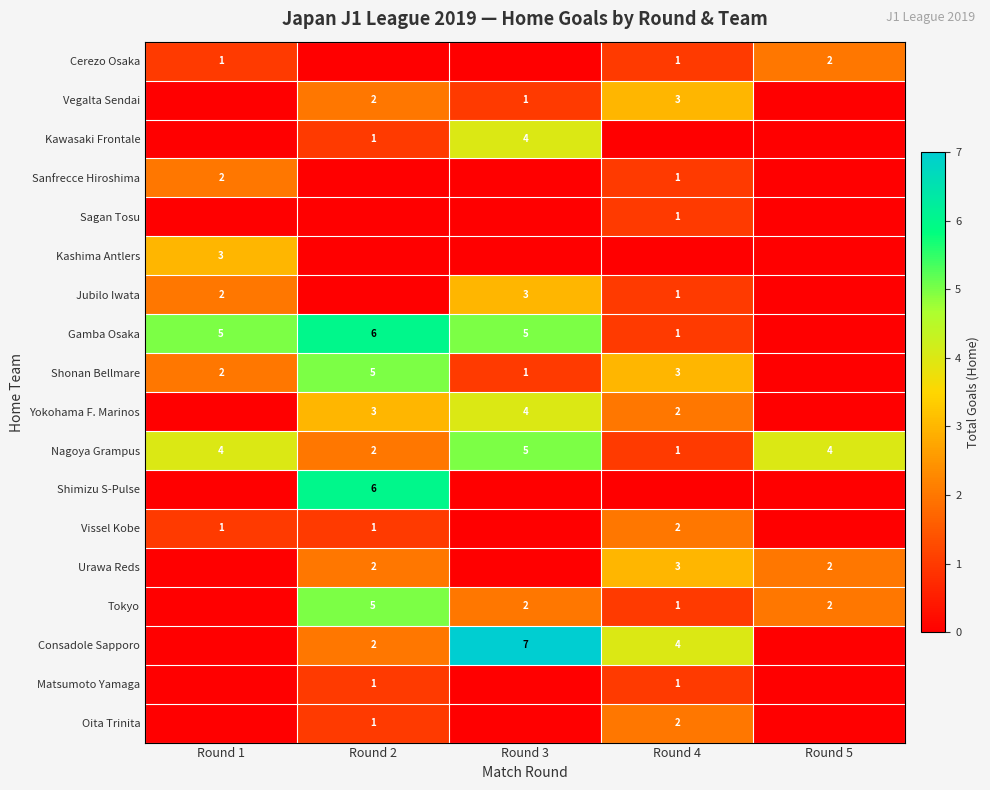

Is it true that Tokyo equals 2 at Round 5?

True